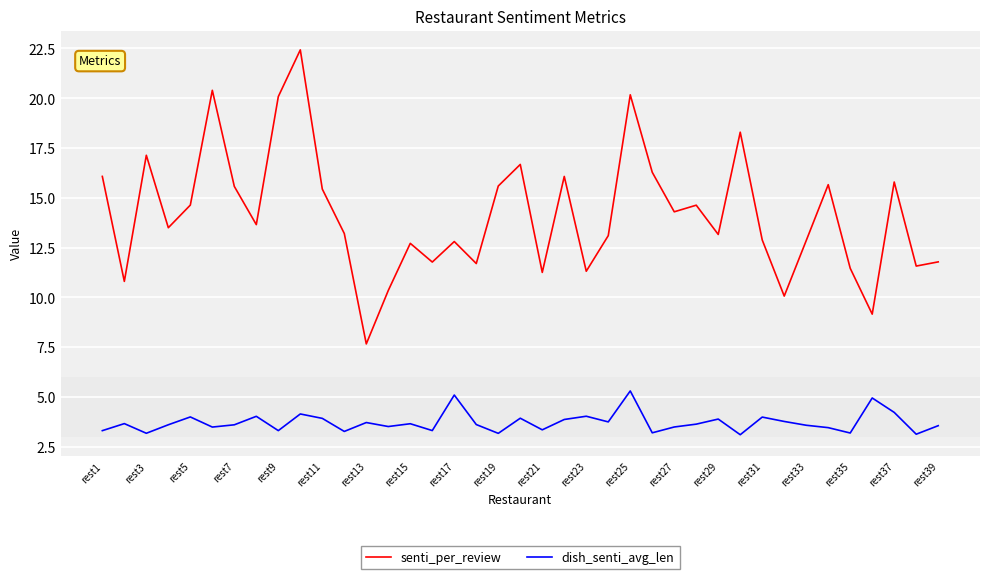

What is the lowest value of the dish_senti_avg_len series?

3.1